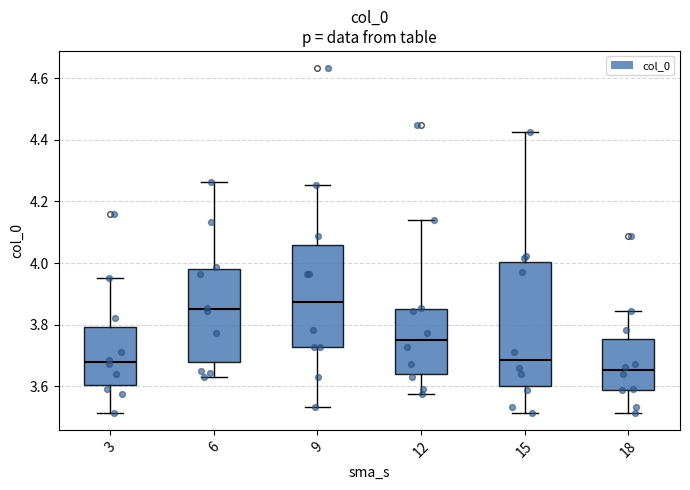

Which box's median line is the lowest?

18